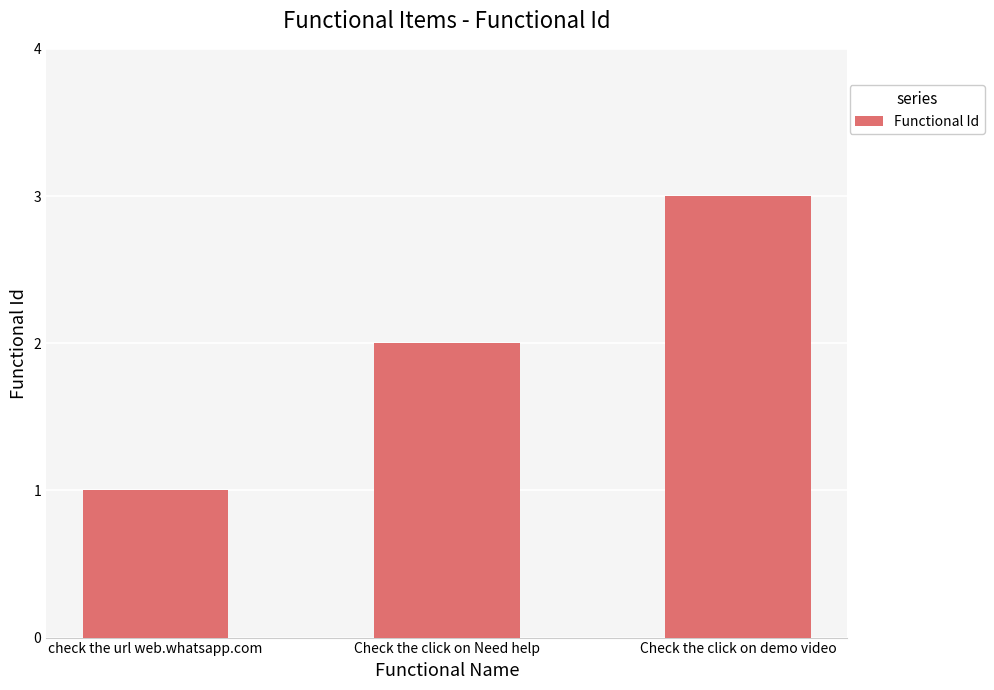

Reading left to right, list all the values displayed in this chart.

1	2	3